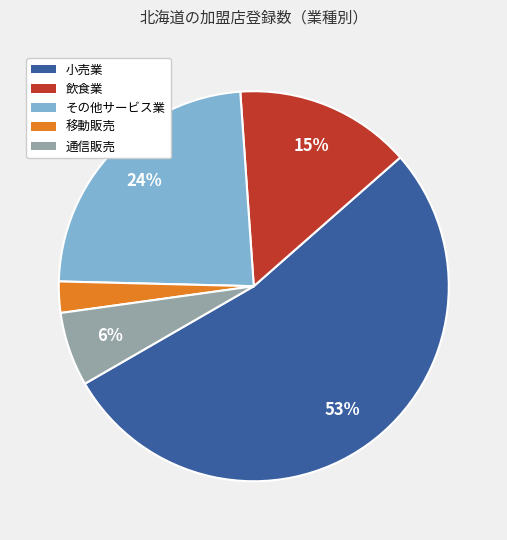

Do 移動販売 and その他サービス業 together represent more than half of the pie?

No